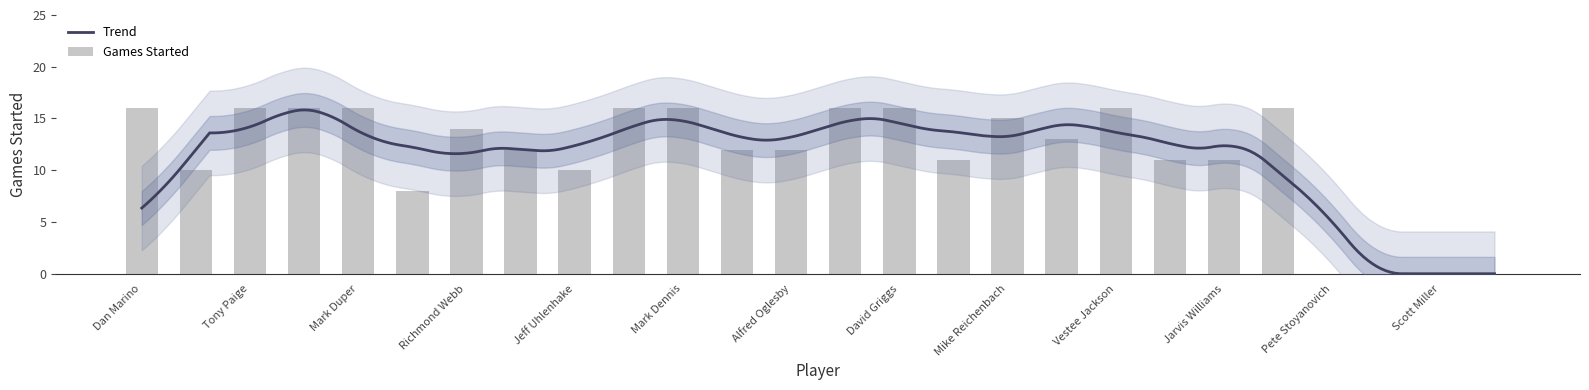

Where does the data first go above 13?

Dan Marino